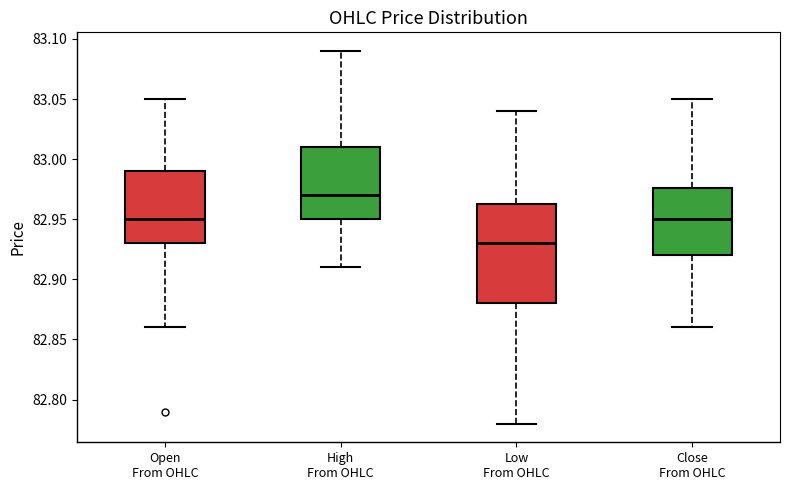

Reading left to right, read every box against the y-axis: the position of its median line, the range the box covers, and the ends of its whiskers. The values are not printed on the chart, so give them approximately, as read against the axis.

Open From OHLC: median 82.950, box 82.930 to 82.990, whiskers 82.860 to 83.050
High From OHLC: median 82.970, box 82.950 to 83.010, whiskers 82.910 to 83.090
Low From OHLC: median 82.930, box 82.880 to 82.965, whiskers 82.780 to 83.040
Close From OHLC: median 82.950, box 82.920 to 82.975, whiskers 82.860 to 83.050